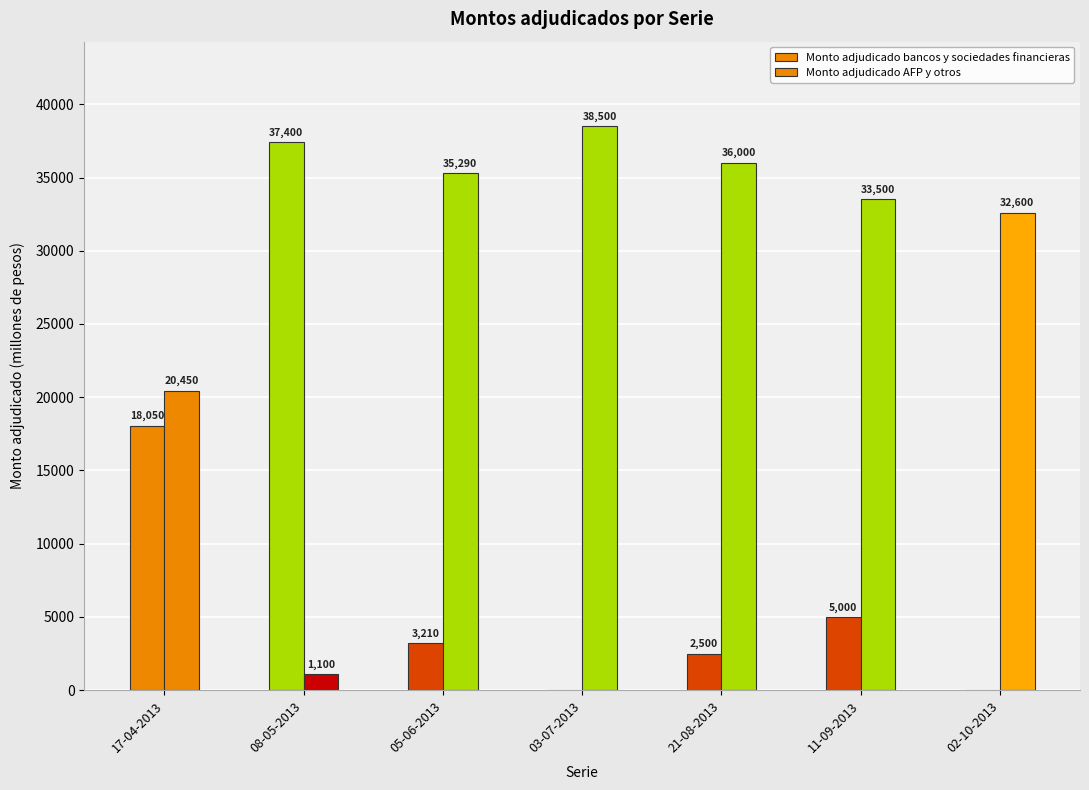

Reading left to right, transcribe all the data shown in this chart.

Monto adjudicado bancos y sociedades financieras: 18050	37400	3210	0	2500	5000	0
Monto adjudicado AFP y otros: 20450	1100	35290	38500	36000	33500	32600